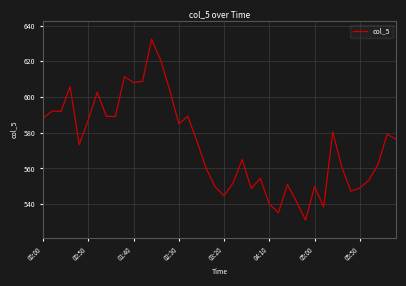

What is the difference between the maximum and minimum values?

101.3